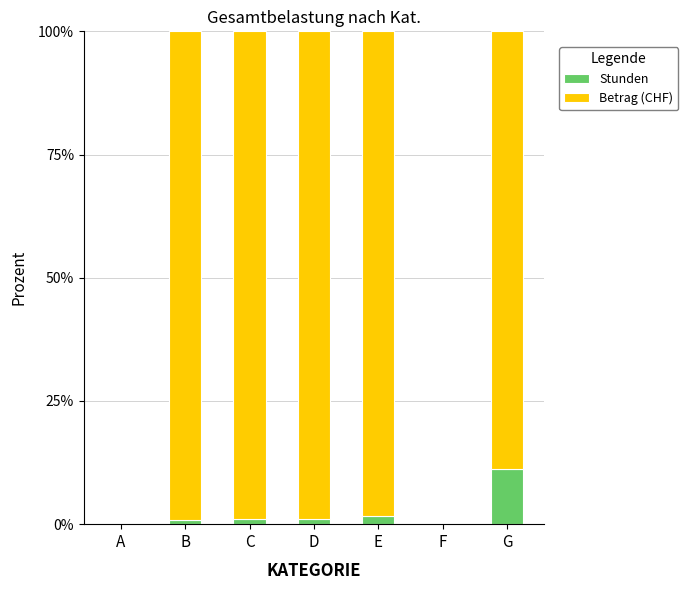

What is the highest value of the Stunden series?

11.1